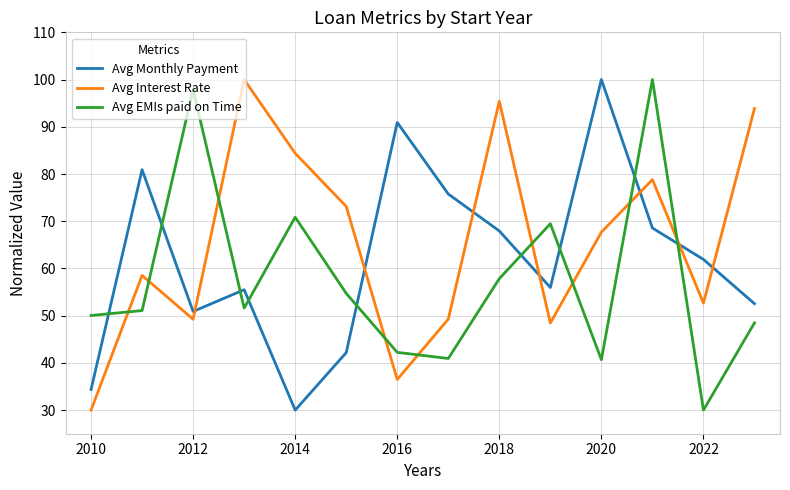

Which series has the largest total across all categories?

Avg Interest Rate